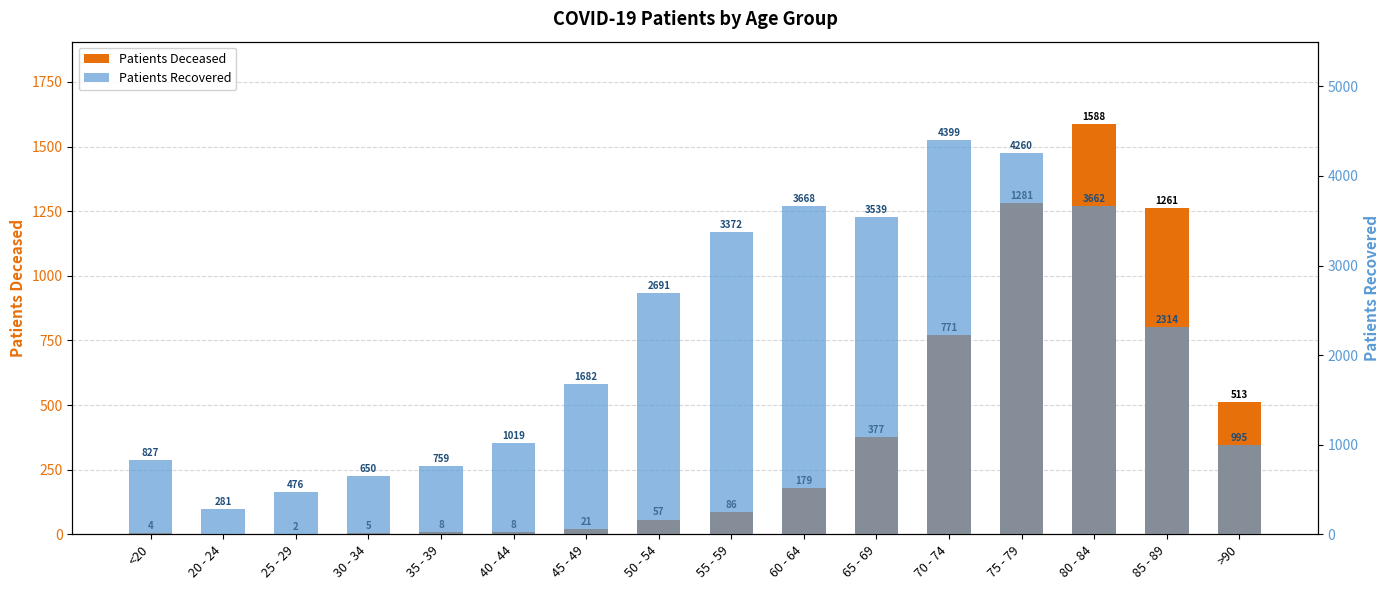

Is it true that patients_recovered equals 1377 at 40 - 44?

False